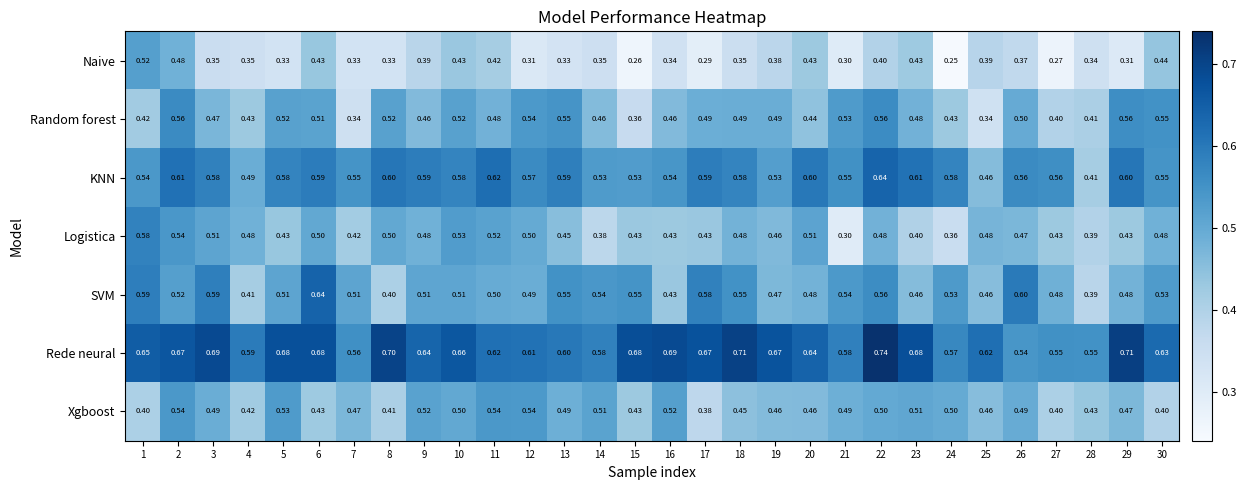

Between 8 and 15, which series saw the biggest shift?

Random forest